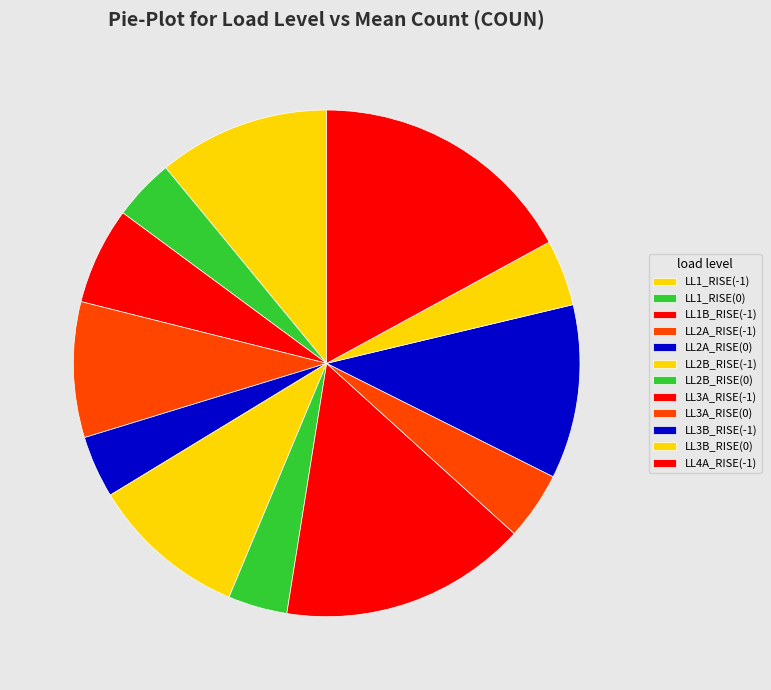

Approximately how many times larger is the value at LL3B_RISE(0) compared to LL1_RISE(-1)?

0.4